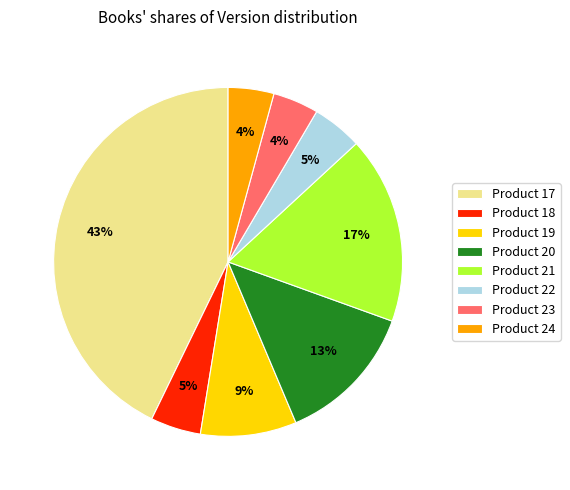

Is Product 18 the majority of the pie?

No